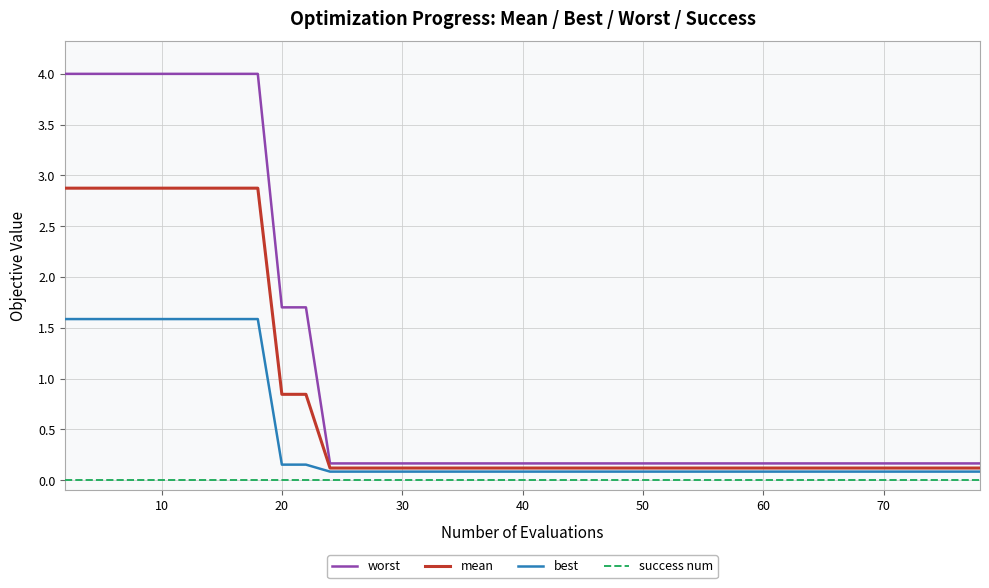

Rank the series by their average value, from highest to lowest.

worst, mean, best, success num